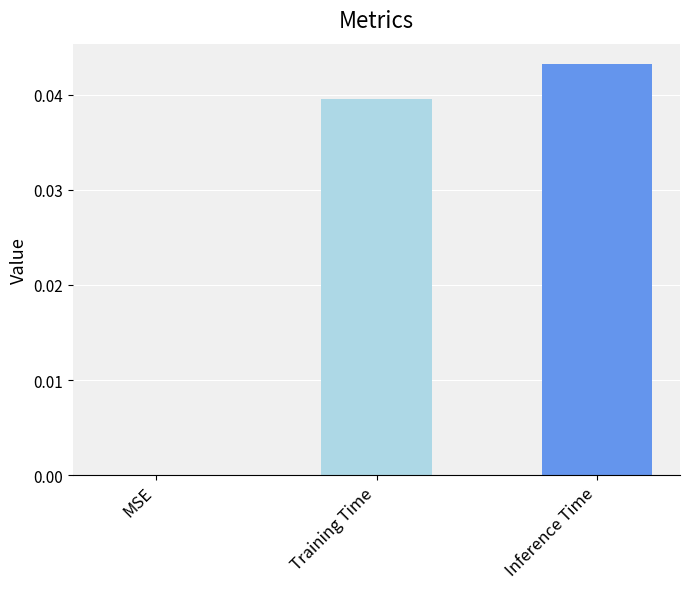

The value at MSE is 0.0. True or false?

True